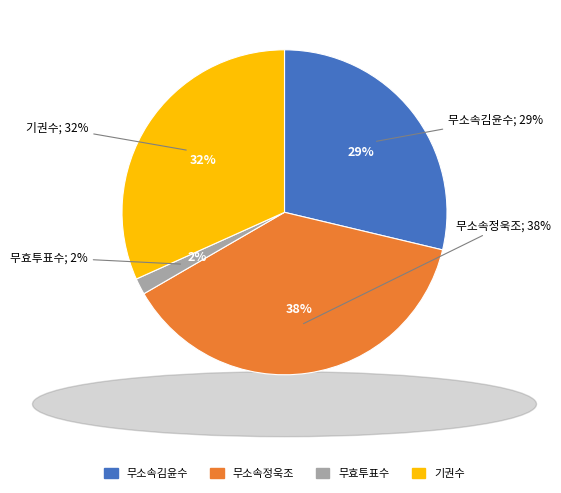

The 거소투표 slice represents 1% of the pie. True or false?

False